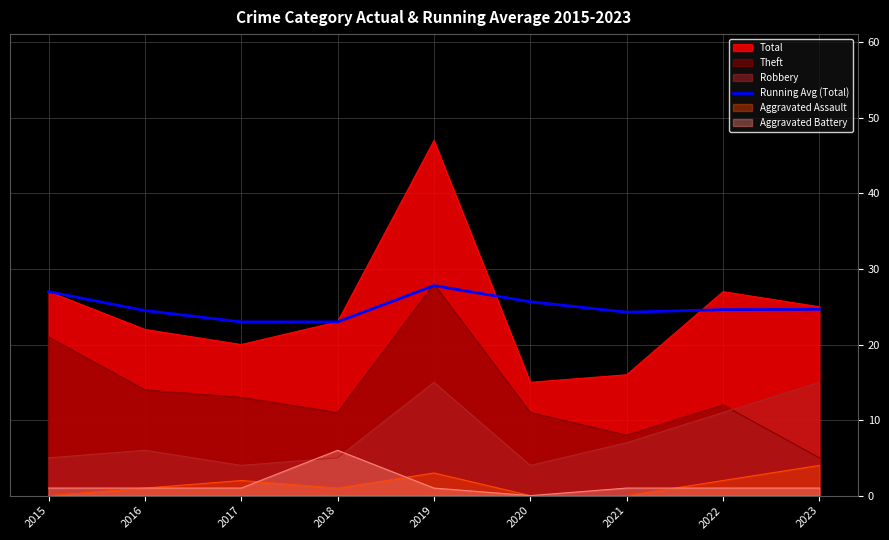

What is the change in value from 2018 to 2022?

+1.6